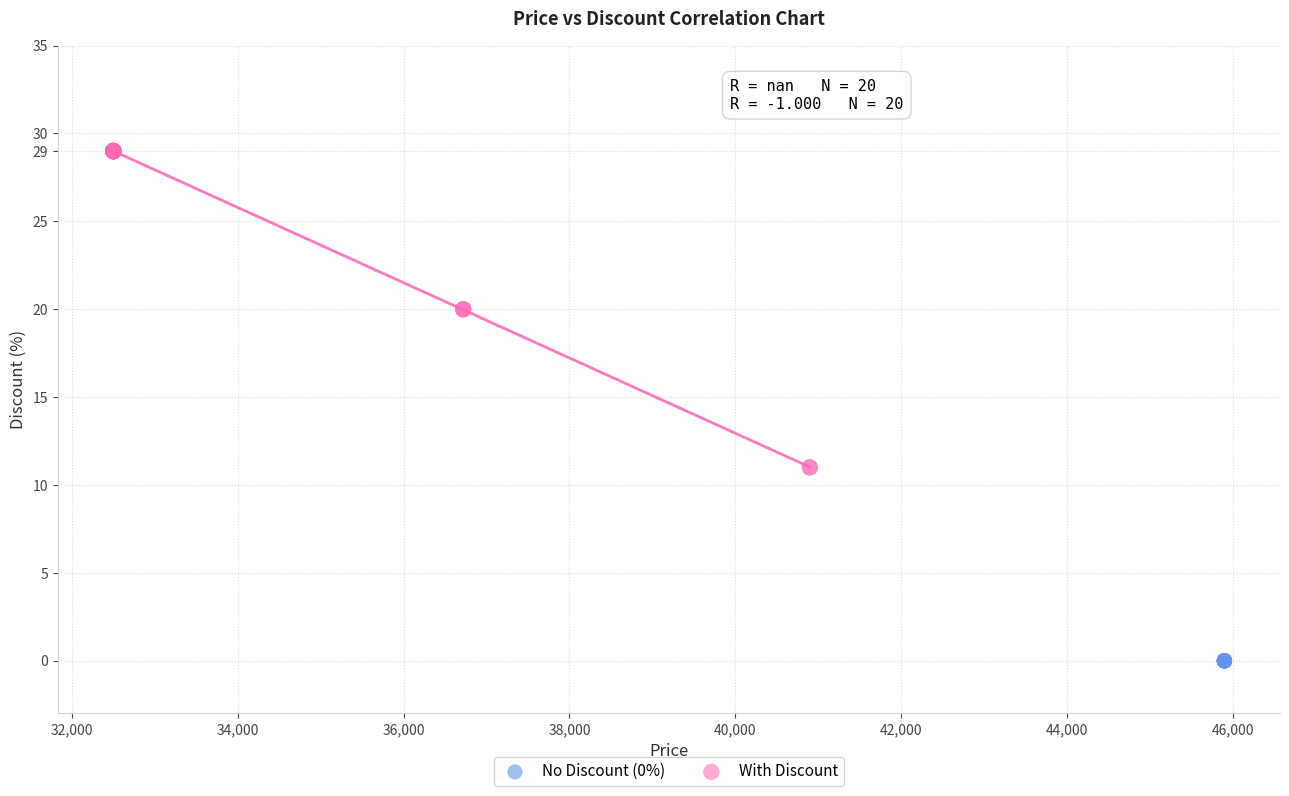

Which series reaches the maximum Y coordinate?

With Discount